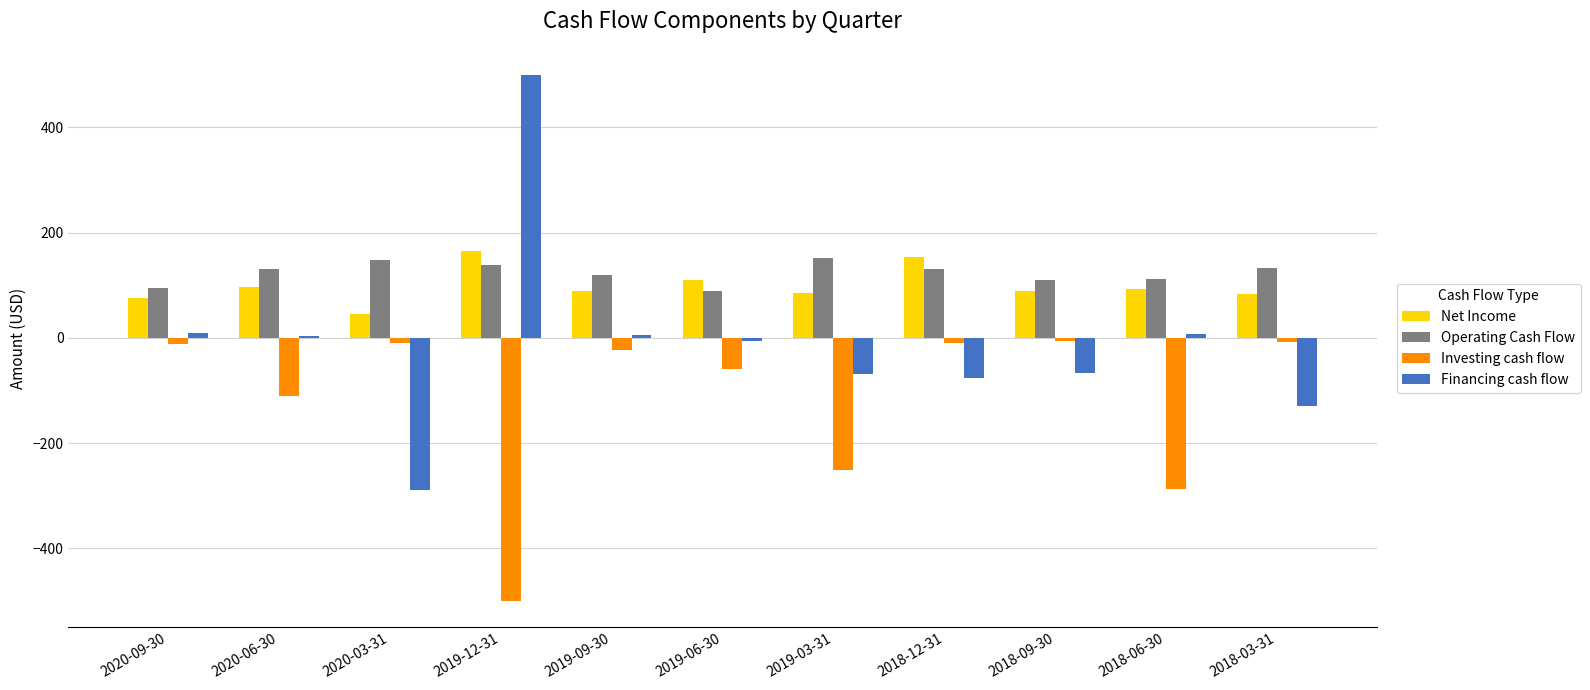

Is the value of Investing cash flow at 2019-09-30 greater than the value of Operating Cash Flow at 2018-12-31?

No